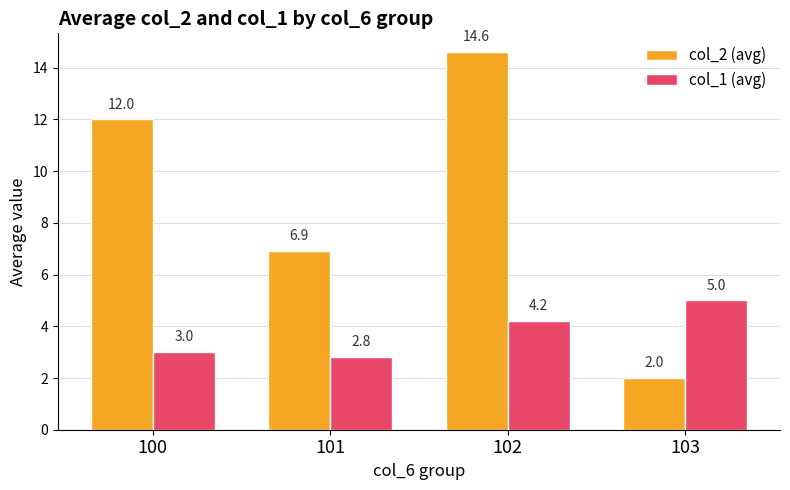

At 101, list the series in order from largest to smallest.

col_2 (avg), col_1 (avg)